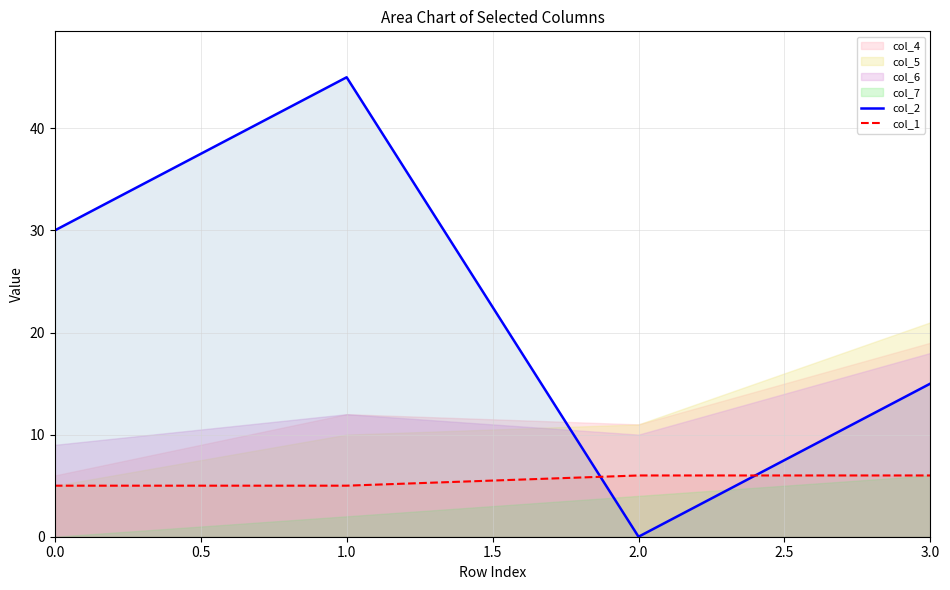

Where is col_2 nearest to the value 22?

3.0